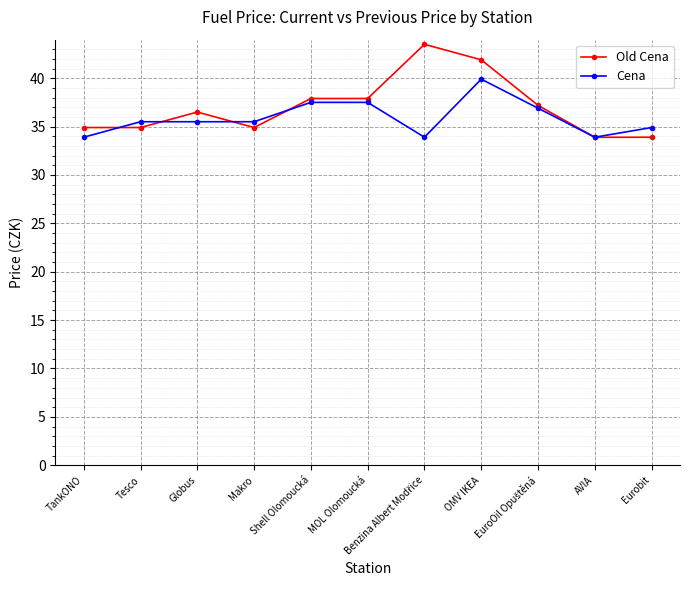

What is the average value of the Old Cena series?

37.0